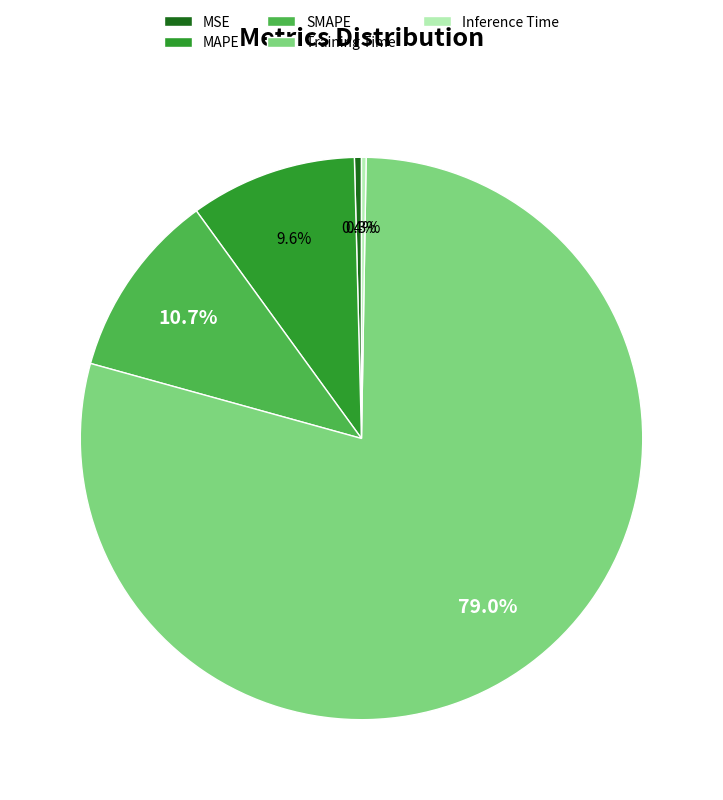

Between MSE and MAPE, which is larger?

MAPE